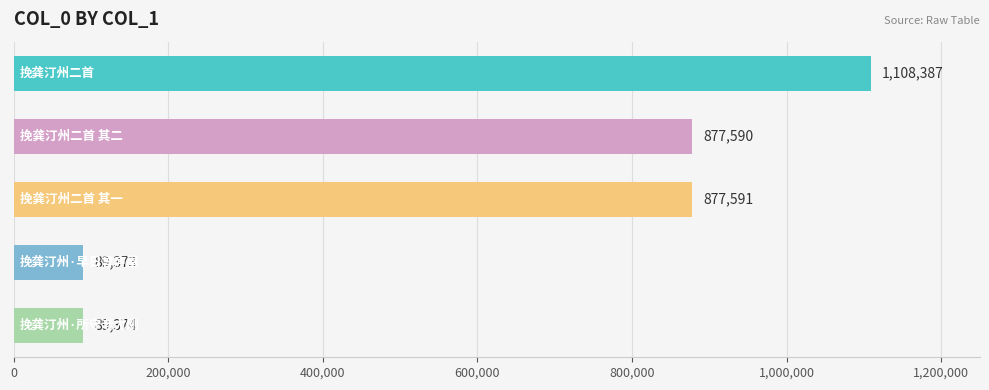

What is the greatest value displayed?

1108387